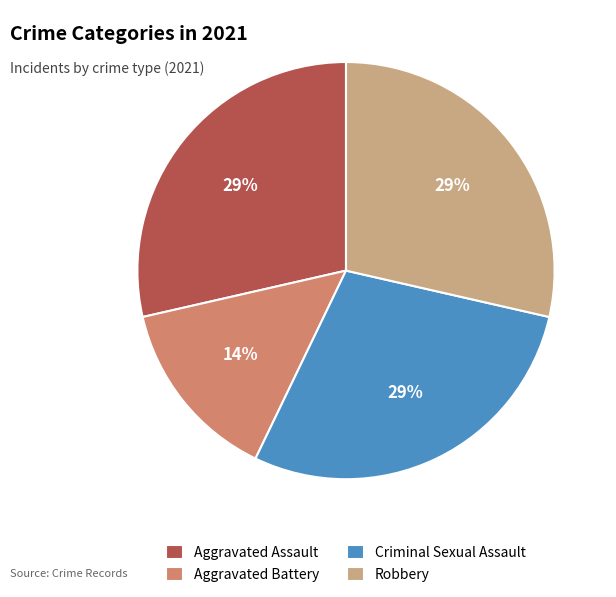

Count the number of slices in the pie.

4